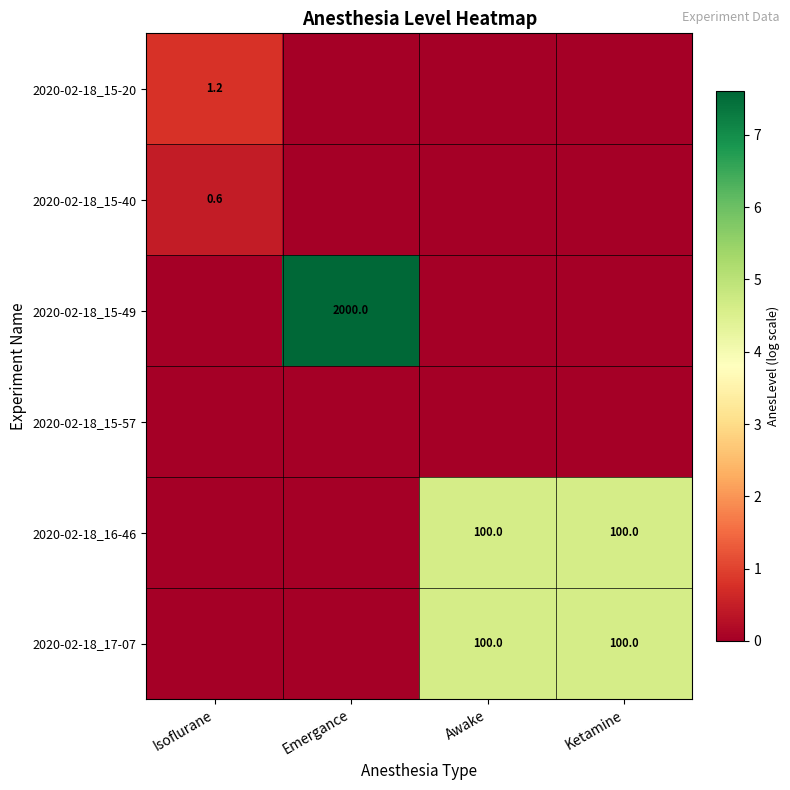

Between Emergance and Ketamine, which is larger?

Emergance